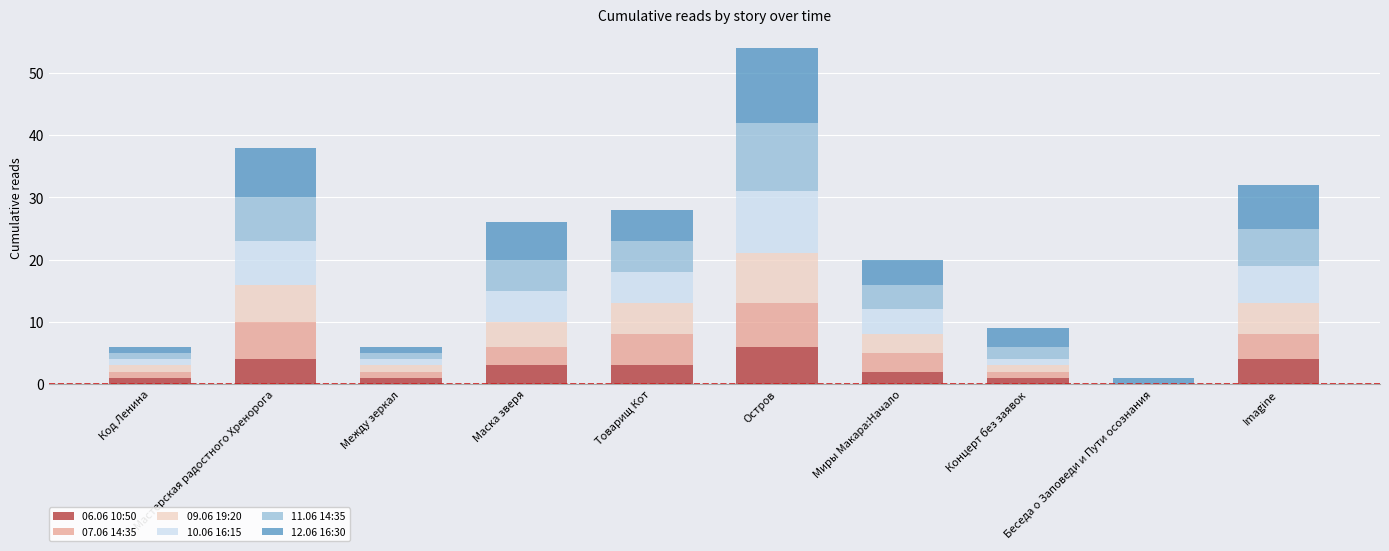

Are the bars horizontal?

No